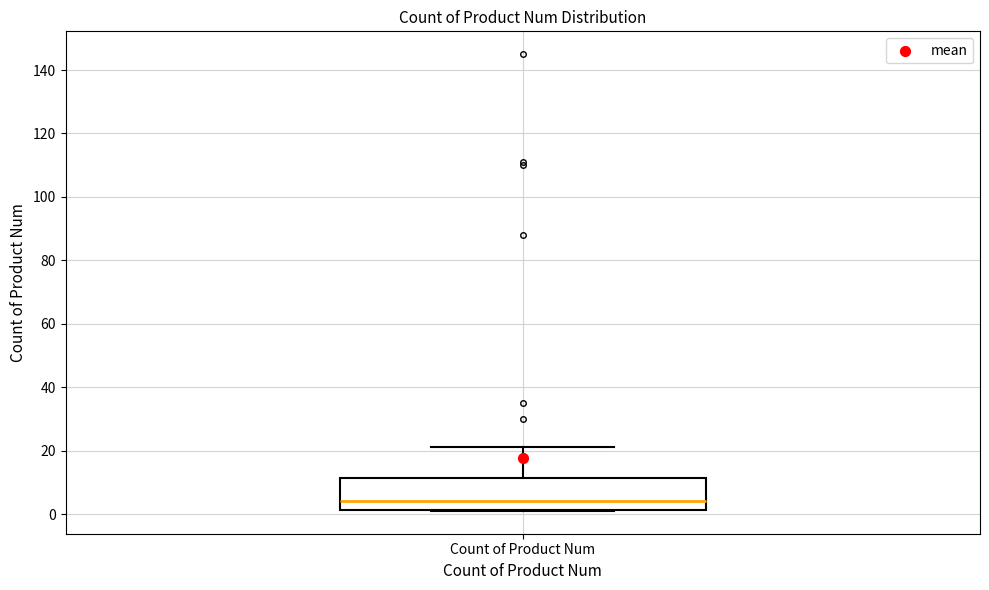

Transcribe this box plot: give where the median line is, the range the box spans, and where the two whiskers end, as read against the y-axis. The values are not printed on the chart, so give them approximately, as read against the axis.

median 4, box 2 to 12, whiskers 2 to 22